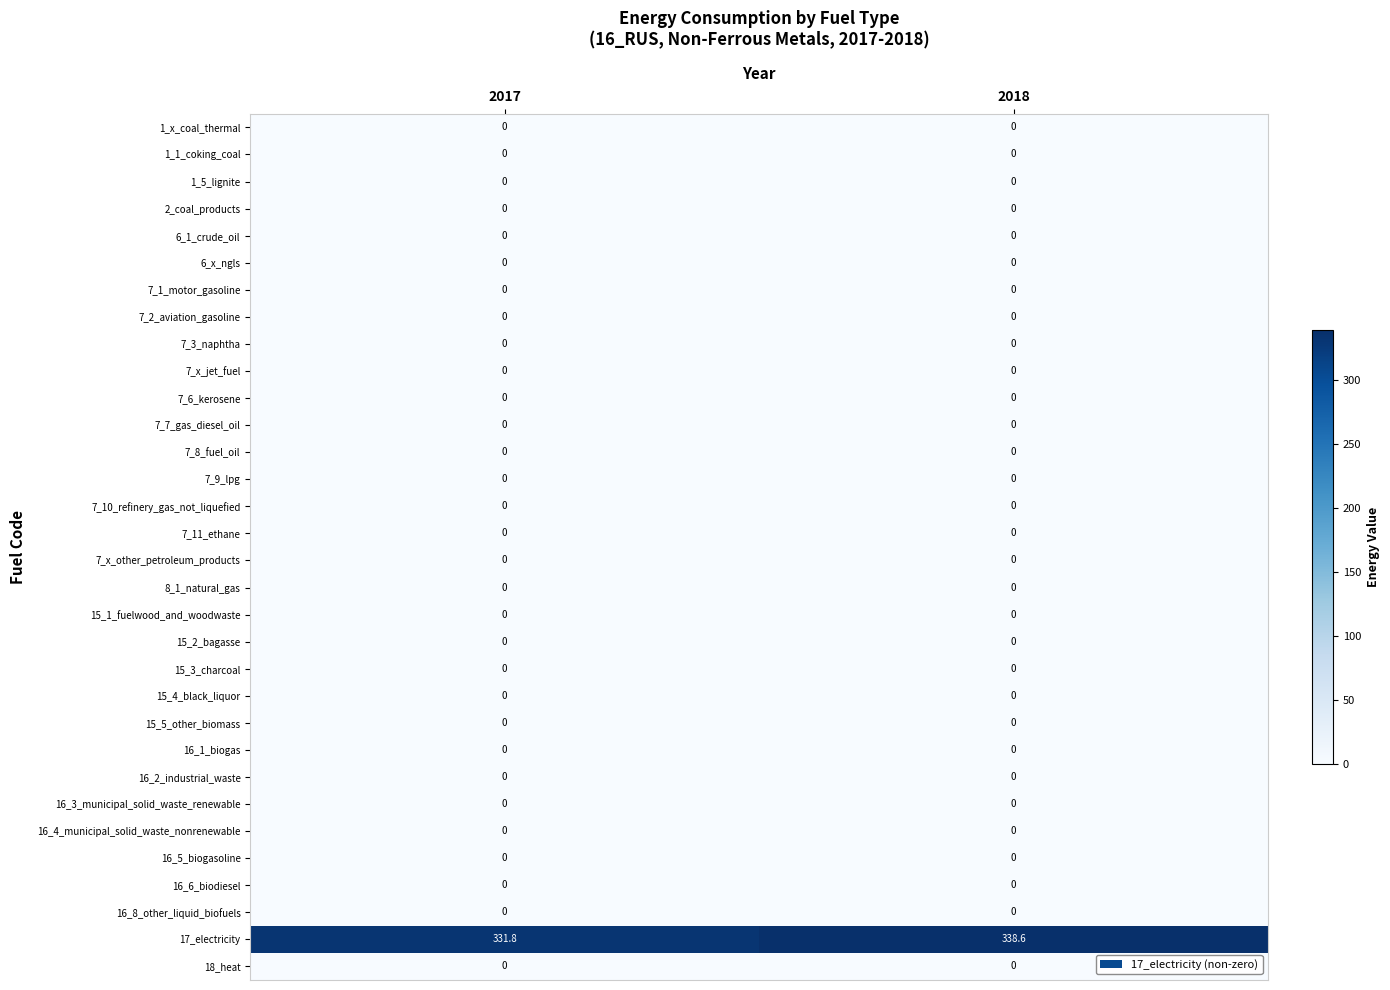

Which label corresponds to the largest value in the chart?

2018